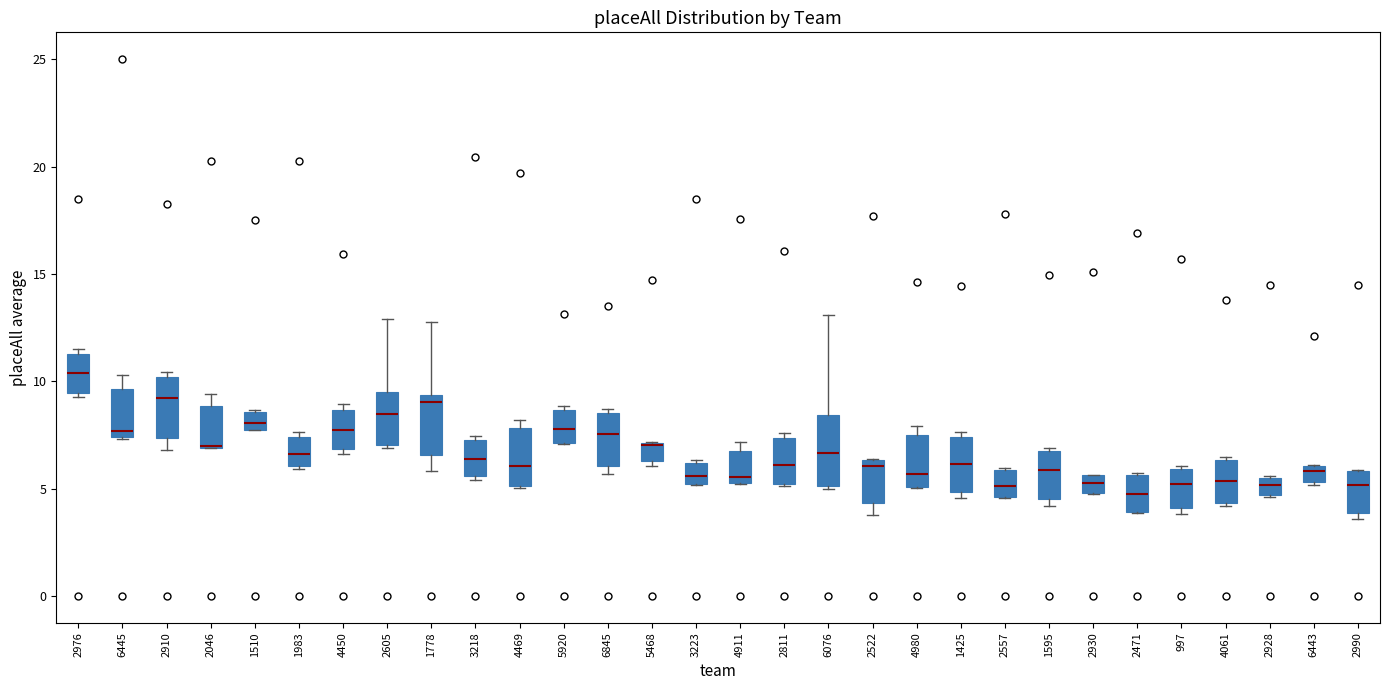

Reading left to right, transcribe this box plot: for each box, give where its median line is, the range the box spans, and where its two whiskers end, as read against the y-axis. The values are not printed on the chart, so give them approximately, as read against the axis.

2976: median 10.5, box 9.5 to 11.5, whiskers 9.0 to 11.5 (just above the box's upper edge)
6445: median 7.5 (just above the box's lower edge), box 7.5 to 9.5, whiskers 7.5 to 10.5
2910: median 9.0, box 7.5 to 10.0, whiskers 7.0 to 10.5
2046: median 7.0 (drawn on the box's lower edge), box 7.0 to 9.0, whiskers 7.0 to 9.5
1510: median 8.0, box 7.5 to 8.5, whiskers 7.5 to 8.5
1983: median 6.5, box 6.0 to 7.5, whiskers 6.0 to 7.5 (just above the box's upper edge)
4450: median 7.5, box 7.0 to 8.5, whiskers 6.5 to 9.0
2605: median 8.5, box 7.0 to 9.5, whiskers 7.0 to 13.0
1778: median 9.0, box 6.5 to 9.5, whiskers 6.0 to 13.0
3218: median 6.5, box 5.5 to 7.0, whiskers 5.5 (just below the box's lower edge) to 7.5
4469: median 6.0, box 5.0 to 8.0, whiskers 5.0 to 8.0 (just above the box's upper edge)
5920: median 8.0, box 7.0 to 8.5, whiskers 7.0 to 9.0
6845: median 7.5, box 6.0 to 8.5, whiskers 5.5 to 8.5 (just above the box's upper edge)
5468: median 7.0 (drawn on the box's upper edge), box 6.5 to 7.0, whiskers 6.0 to 7.0
3223: median 5.5, box 5.0 to 6.0, whiskers 5.0 to 6.5
4911: median 5.5 (just above the box's lower edge), box 5.5 to 7.0, whiskers 5.0 to 7.0 (just above the box's upper edge)
2811: median 6.0, box 5.0 to 7.5, whiskers 5.0 to 7.5 (just above the box's upper edge)
6076: median 6.5, box 5.0 to 8.5, whiskers 5.0 to 13.0
2522: median 6.0, box 4.5 to 6.5, whiskers 4.0 to 6.5
4980: median 5.5, box 5.0 to 7.5, whiskers 5.0 to 8.0
1425: median 6.0, box 5.0 to 7.5, whiskers 4.5 to 7.5 (just above the box's upper edge)
2557: median 5.0, box 4.5 to 6.0, whiskers 4.5 to 6.0
1595: median 6.0, box 4.5 to 6.5, whiskers 4.0 to 7.0
2930: median 5.5 (inside the box), box 5.0 to 5.5, whiskers 4.5 to 5.5
2471: median 5.0, box 4.0 to 5.5, whiskers 4.0 to 5.5
997: median 5.0, box 4.0 to 6.0, whiskers 4.0 (just below the box's lower edge) to 6.0
4061: median 5.5, box 4.5 to 6.5, whiskers 4.0 to 6.5
2928: median 5.0, box 4.5 to 5.5, whiskers 4.5 to 5.5
6443: median 6.0 (just below the box's upper edge), box 5.5 to 6.0, whiskers 5.0 to 6.0
2990: median 5.0, box 4.0 to 6.0, whiskers 3.5 to 6.0